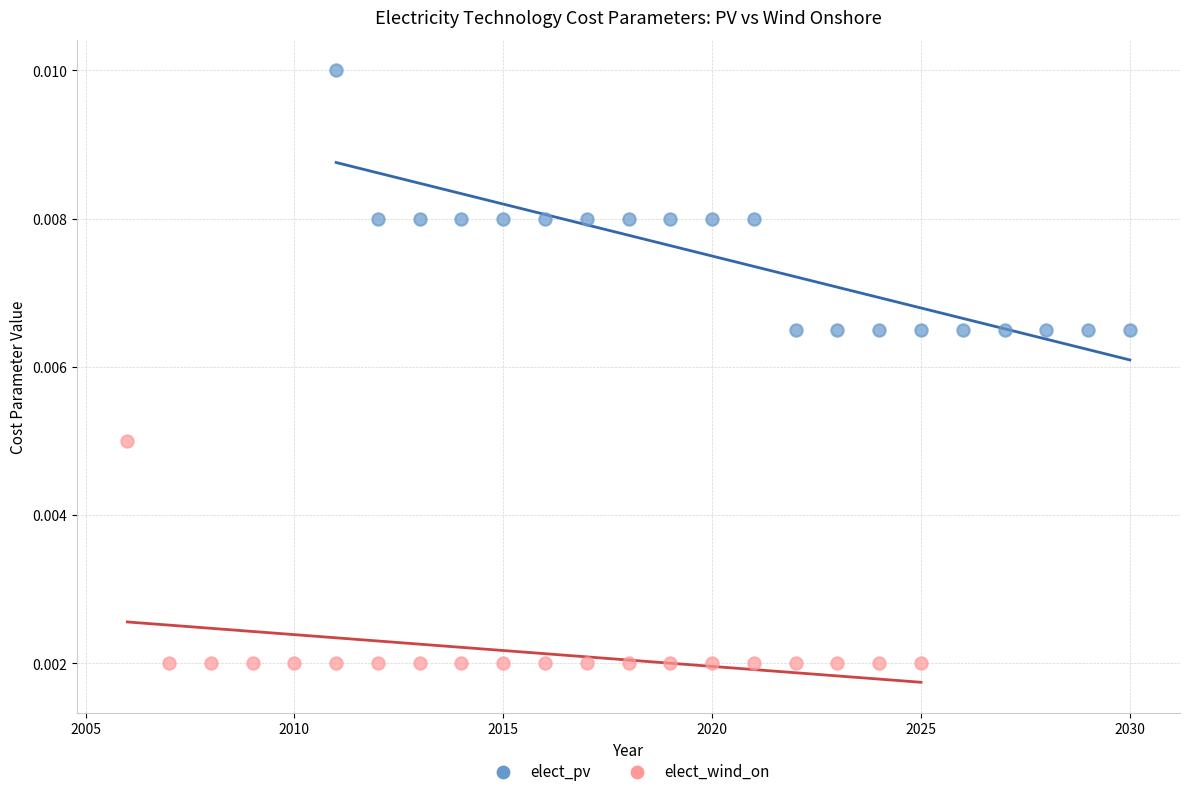

Which series reaches the maximum Y coordinate?

elect_pv